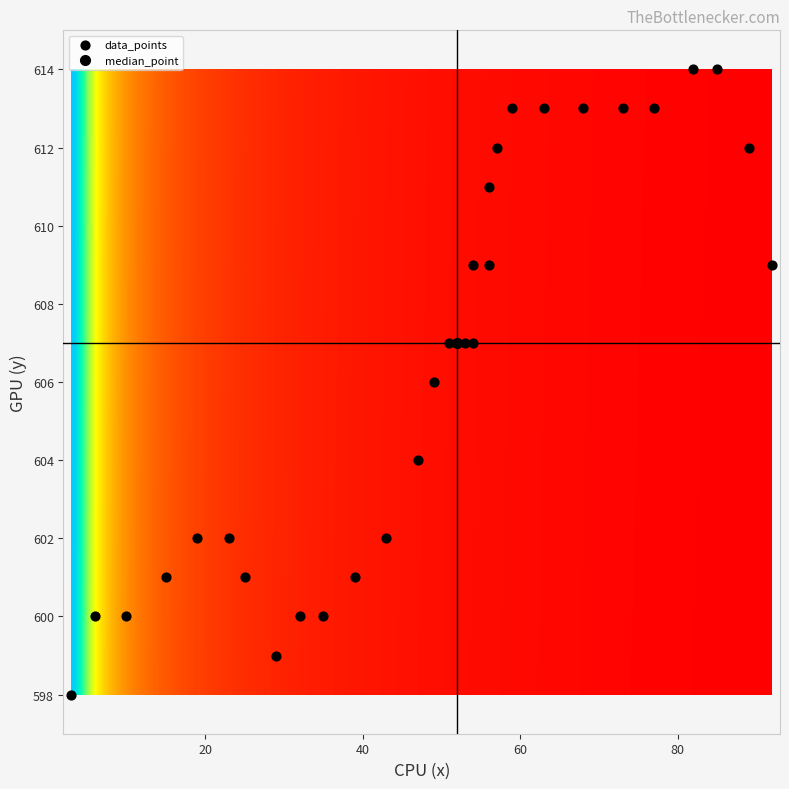

What is the range of X values (max minus min)?

89